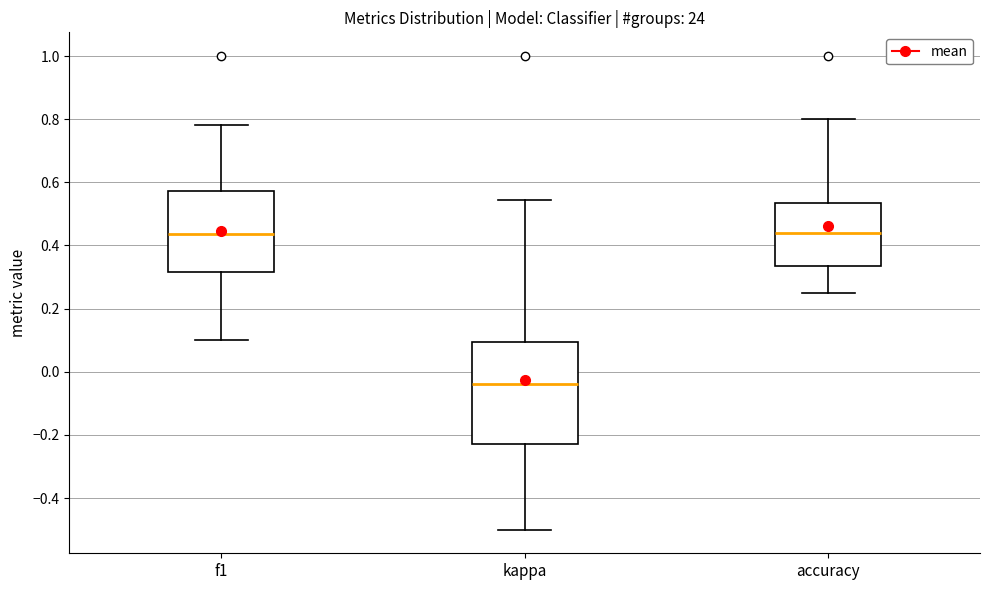

Where is the lower edge of the box for f1 on the y-axis? The values are not printed on the chart, so give them approximately, as read against the axis.

0.32